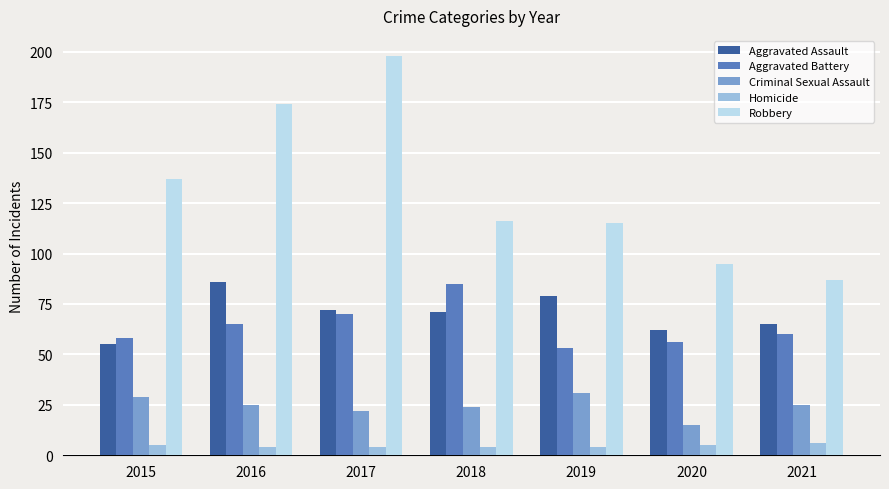

Rank the series at 2018 from highest to lowest value.

Robbery, Aggravated Battery, Aggravated Assault, Criminal Sexual Assault, Homicide